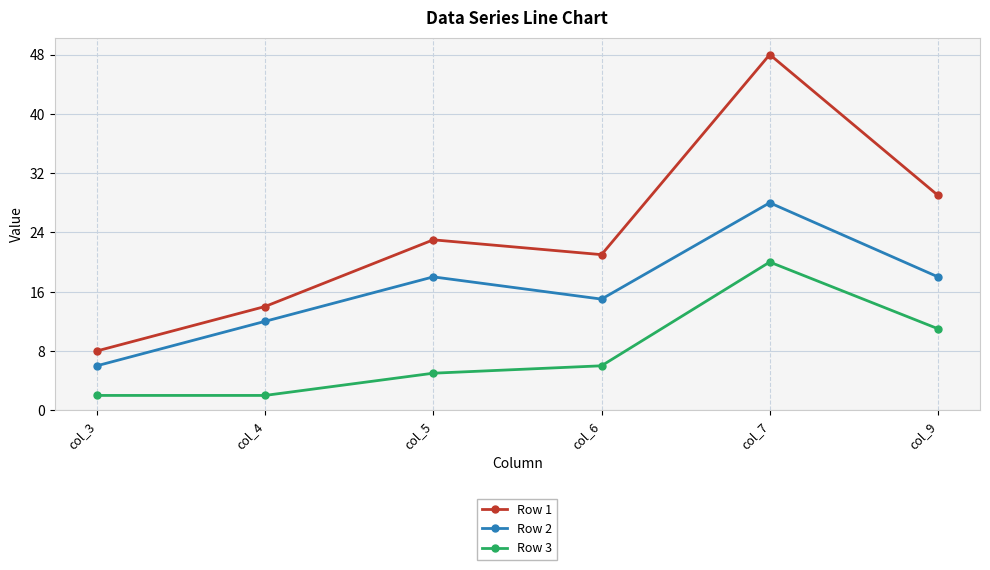

What is the average value of the Row 3 series?

8